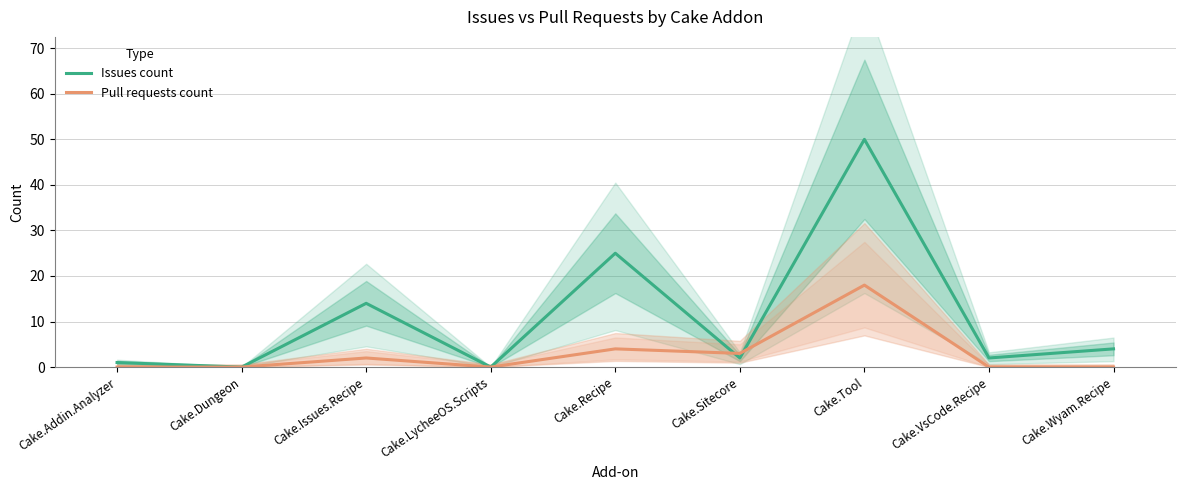

How many values in the Issues count series exceed 2?

4